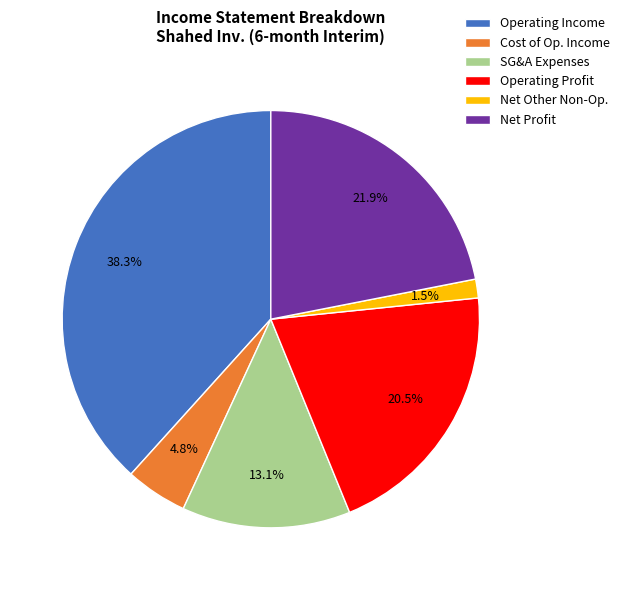

Is there any slice that represents more than half of the pie?

No